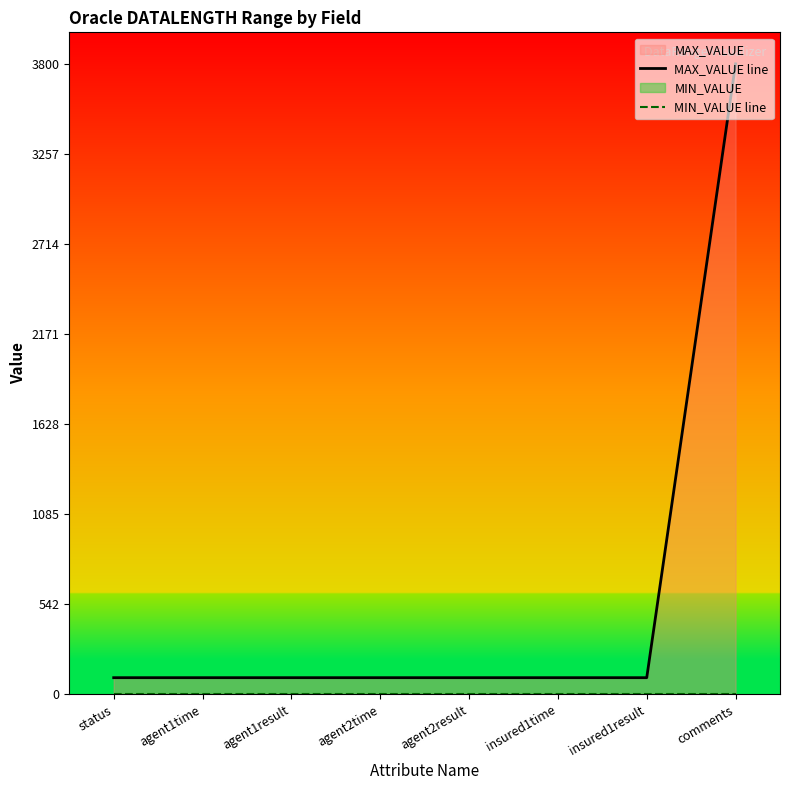

At how many categories does at least one series exceed 1913?

1